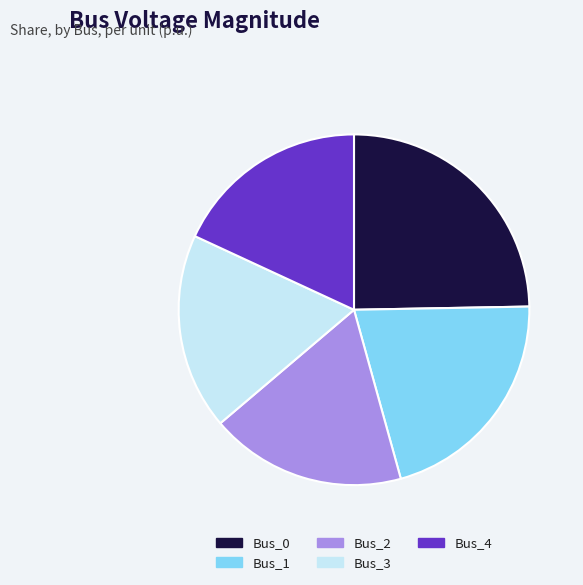

What is the largest slice in the pie chart?

Bus_0